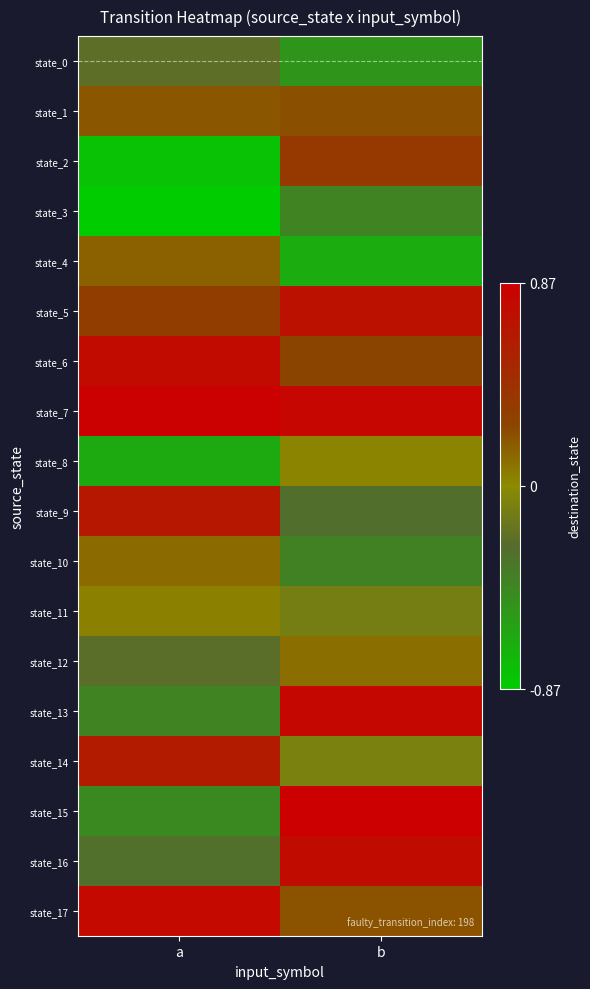

What is the difference between the highest and lowest values at b?

1.5